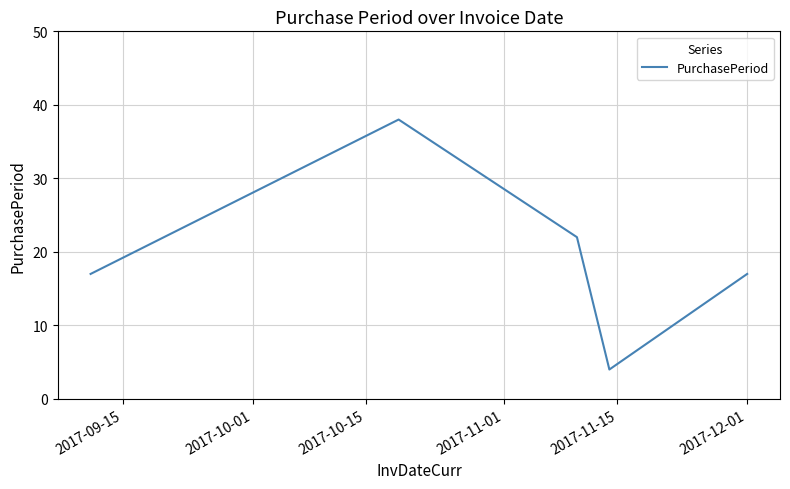

What is the maximum value shown in the chart?

38